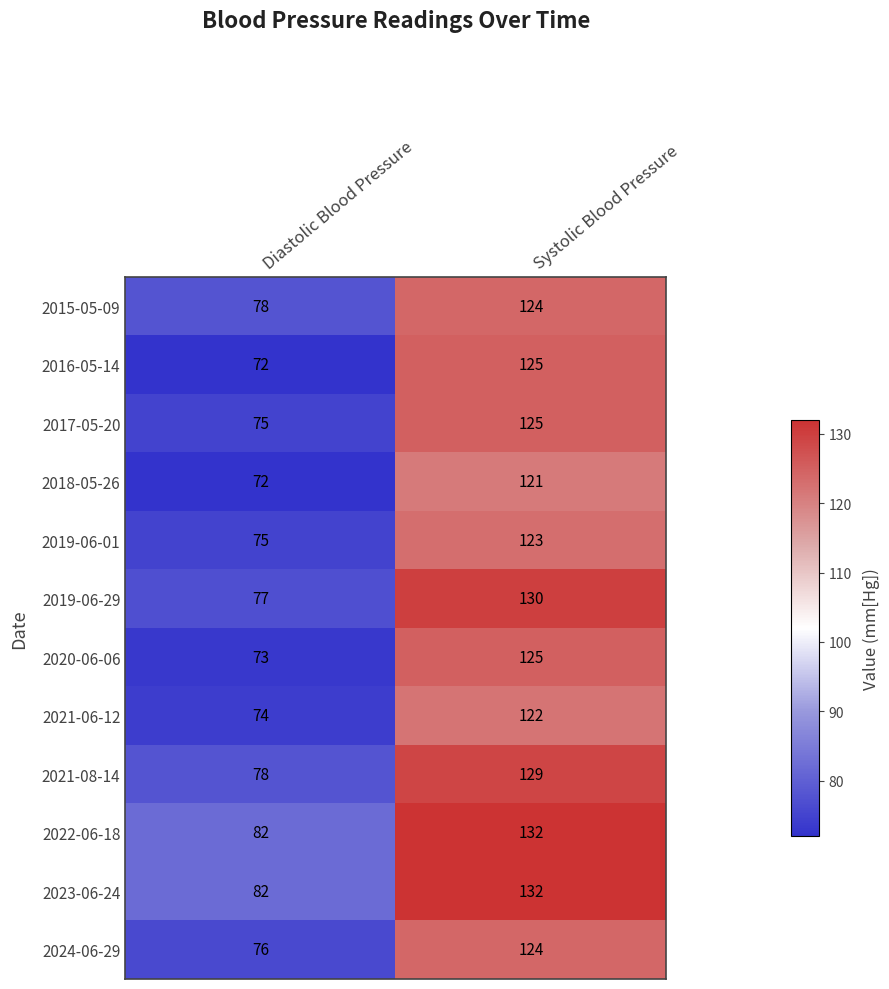

At which label does 2021-06-12 reach its minimum?

Diastolic Blood Pressure